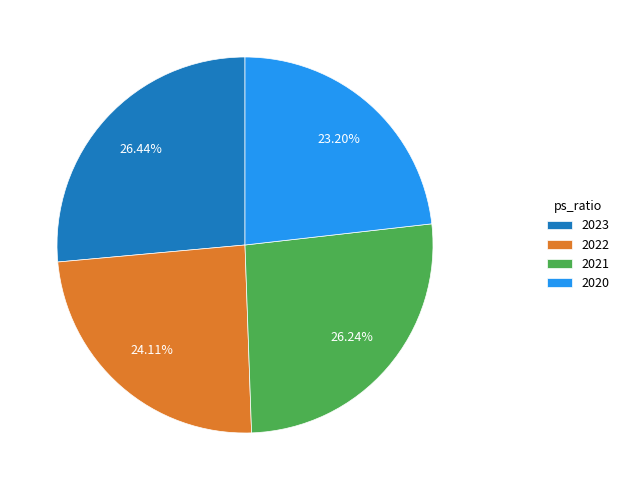

The 2020 slice represents 31% of the pie. True or false?

False